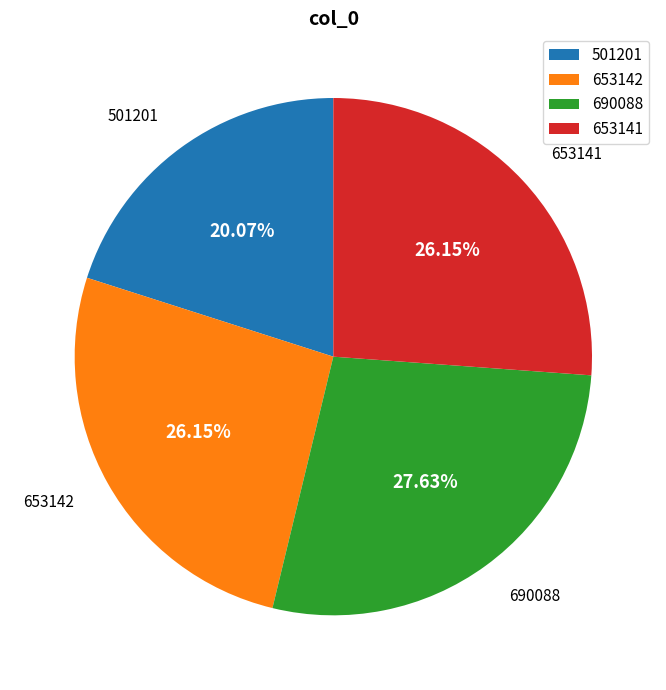

True or false: 690088 accounts for 39% of the total.

False